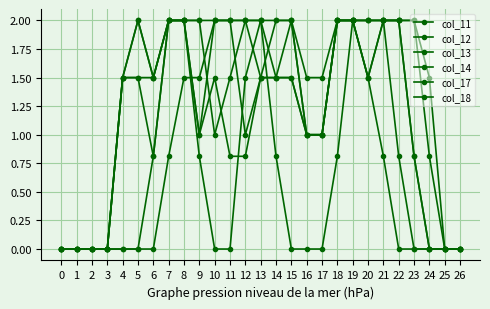

At how many categories does at least one series exceed 1?

21